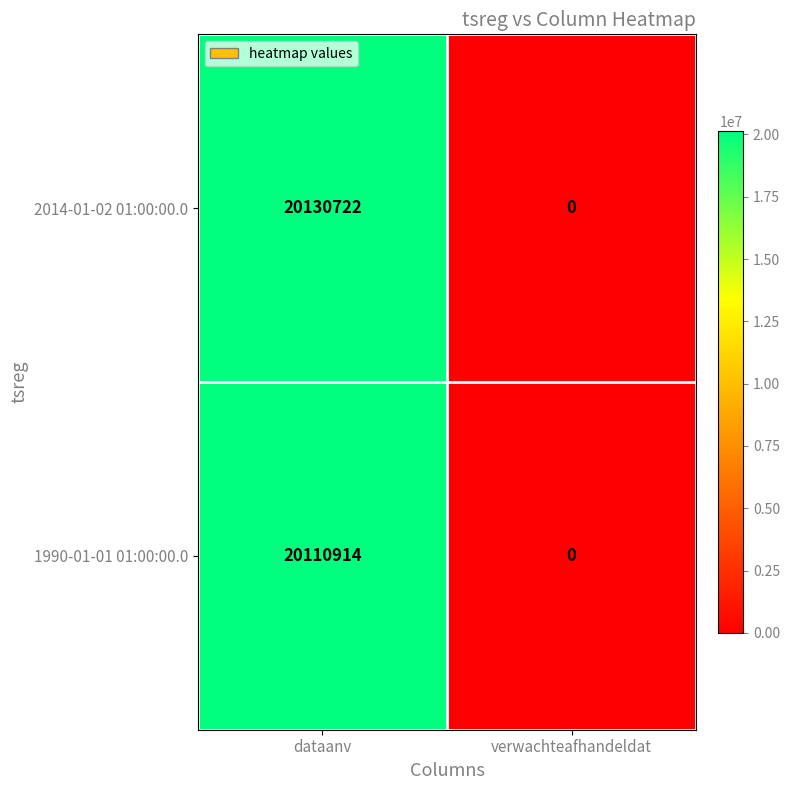

Which series has the largest total across all categories?

2014-01-02 01:00:00.0